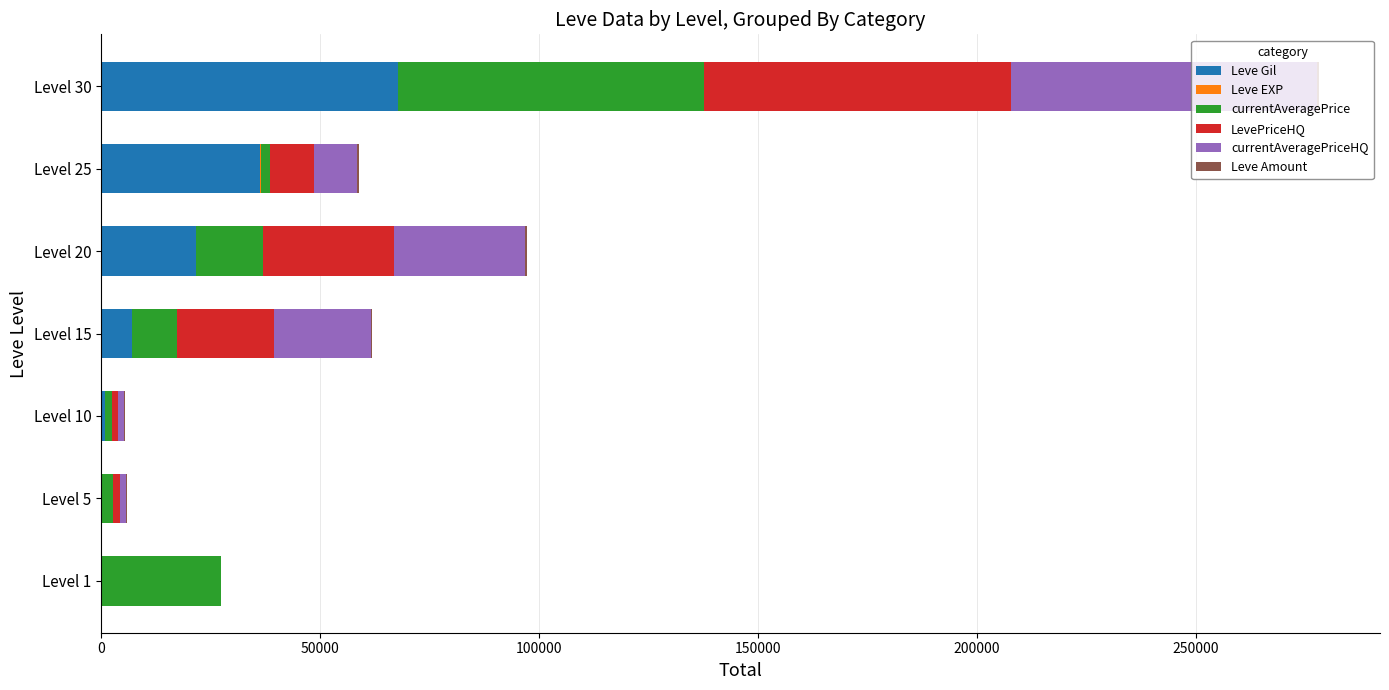

At which label does Leve Gil reach its peak?

Level 30